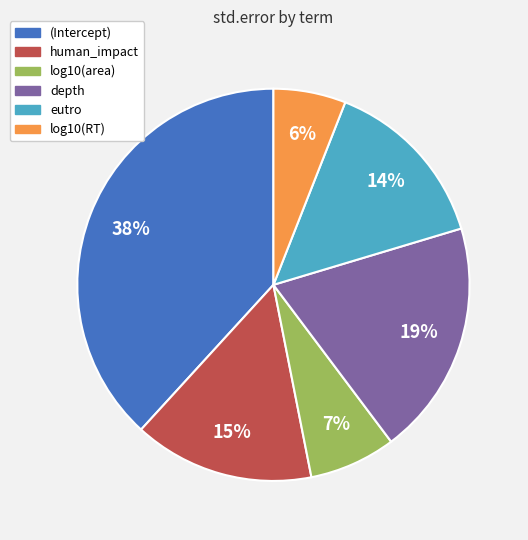

Is there a majority slice in this chart?

No